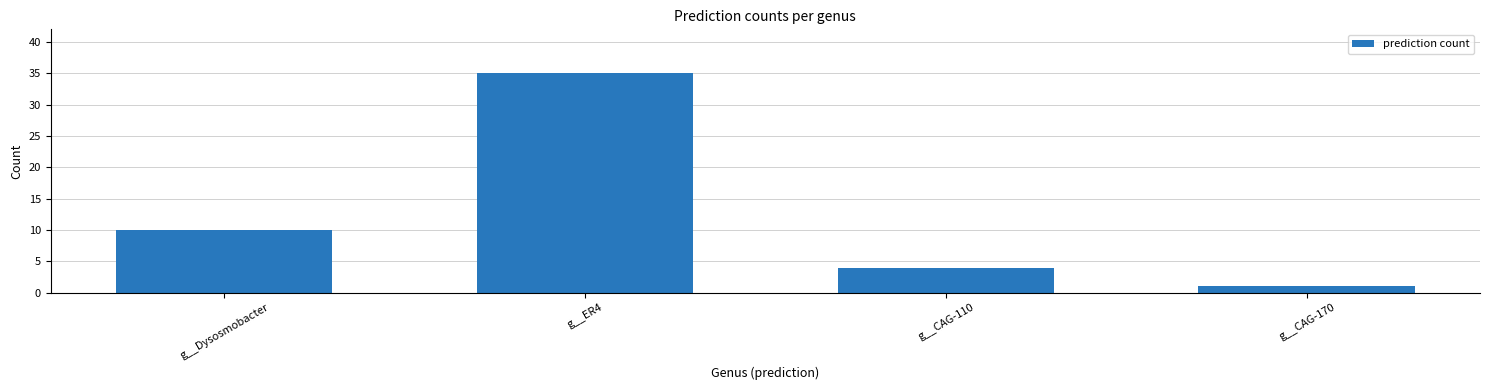

What position from the right is g__CAG-170?

1